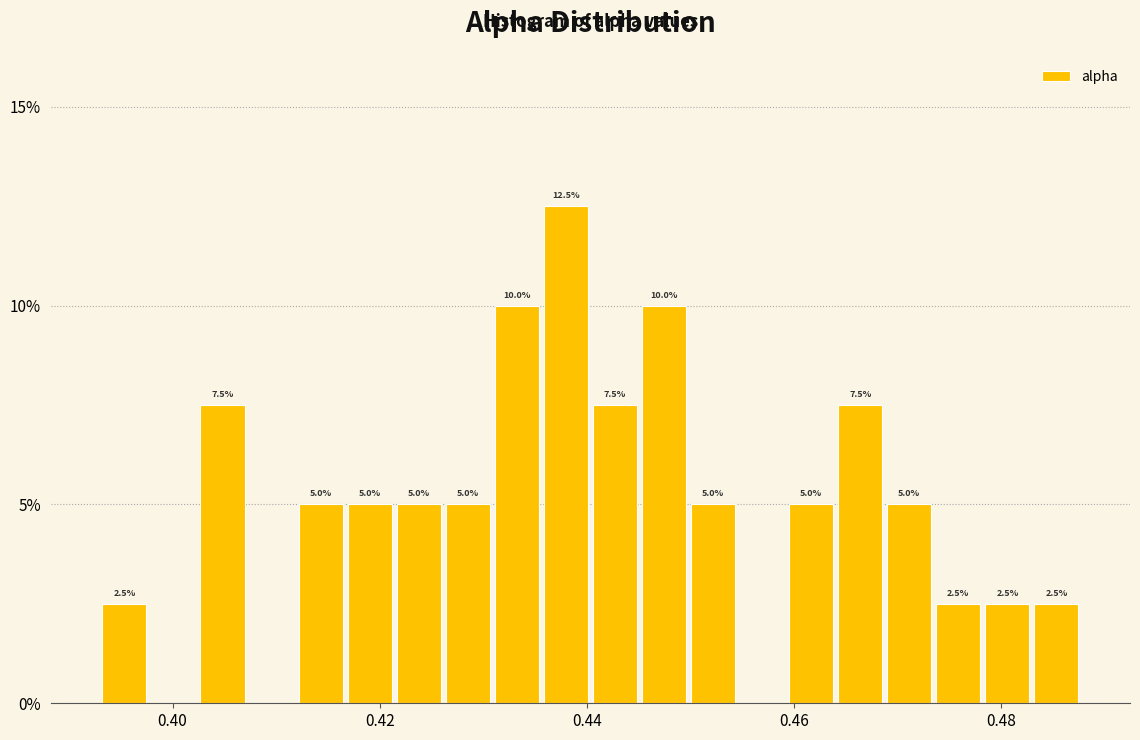

Read against the x-axis, roughly where is the centre of the tallest bar?

0.438